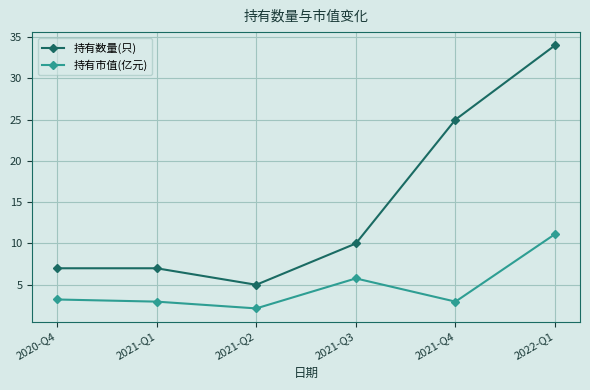

What is the total value across all series at 2021-Q3?

15.8